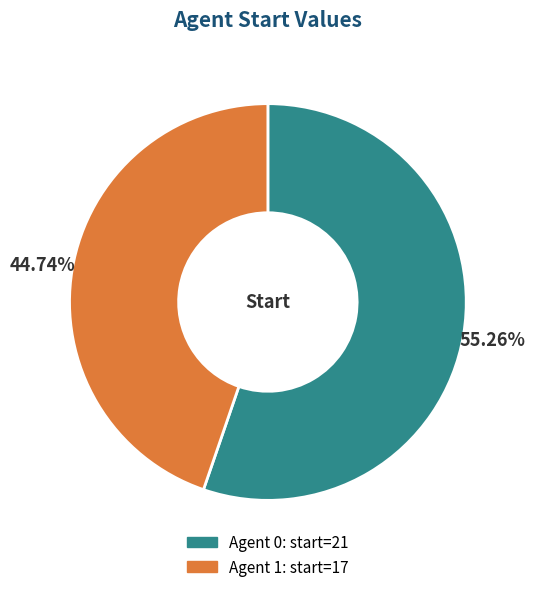

How many segments does this pie chart have?

2